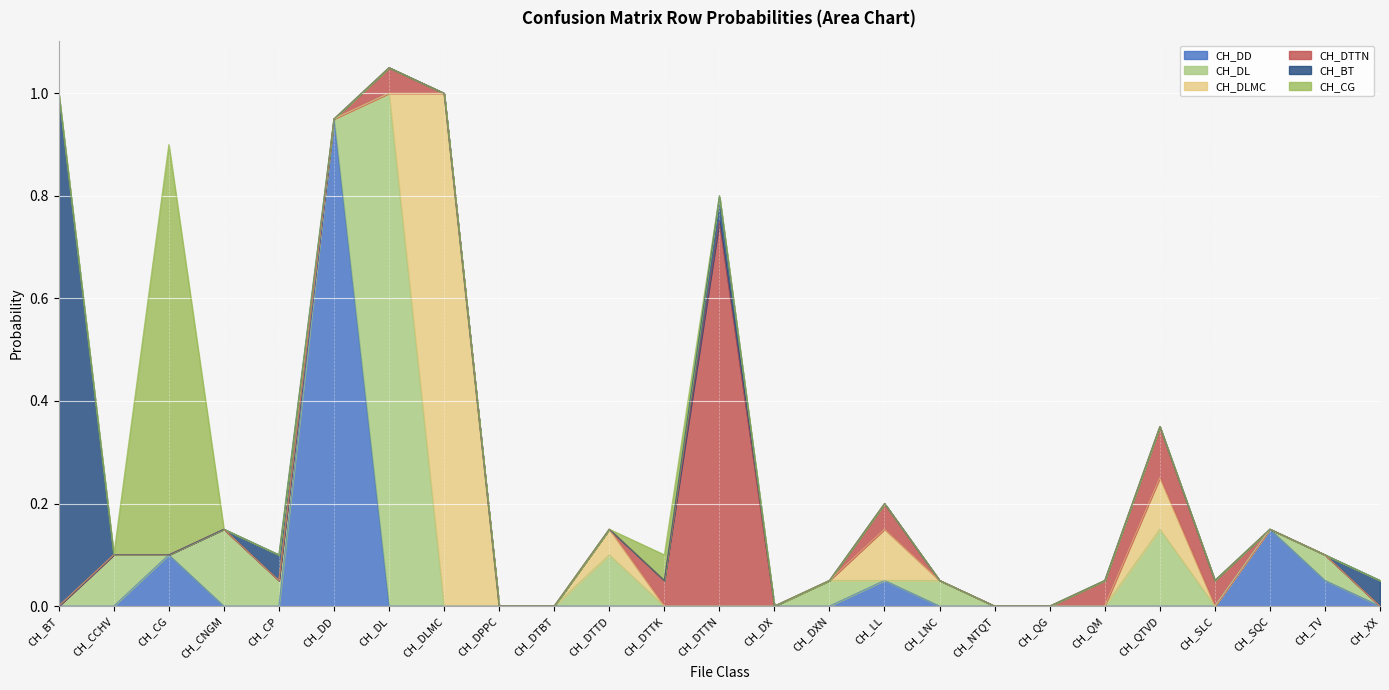

Reading left to right, what are all the values shown in this chart?

CH_DD: 0.0	0.0	0.1	0.0	0.0	0.9	0.0	0.0	0.0	0.0	0.0	0.0	0.0	0.0	0.0	0.1	0.0	0.0	0.0	0.0	0.0	0.0	0.1	0.1	0.0
CH_DL: 0.0	0.1	0.0	0.1	0.1	0.0	1.0	0.0	0.0	0.0	0.1	0.0	0.0	0.0	0.1	0.0	0.1	0.0	0.0	0.0	0.1	0.0	0.0	0.1	0.0
CH_DLMC: 0.0	0.0	0.0	0.0	0.0	0.0	0.0	1.0	0.0	0.0	0.1	0.0	0.0	0.0	0.0	0.1	0.0	0.0	0.0	0.0	0.1	0.0	0.0	0.0	0.0
CH_DTTN: 0.0	0.0	0.0	0.0	0.0	0.0	0.1	0.0	0.0	0.0	0.0	0.1	0.8	0.0	0.0	0.1	0.0	0.0	0.0	0.1	0.1	0.1	0.0	0.0	0.0
CH_BT: 1.0	0.0	0.0	0.0	0.1	0.0	0.0	0.0	0.0	0.0	0.0	0.0	0.1	0.0	0.0	0.0	0.0	0.0	0.0	0.0	0.0	0.0	0.0	0.0	0.1
CH_CG: 0.0	0.0	0.8	0.0	0.0	0.0	0.0	0.0	0.0	0.0	0.0	0.1	0.0	0.0	0.0	0.0	0.0	0.0	0.0	0.0	0.0	0.0	0.0	0.0	0.0